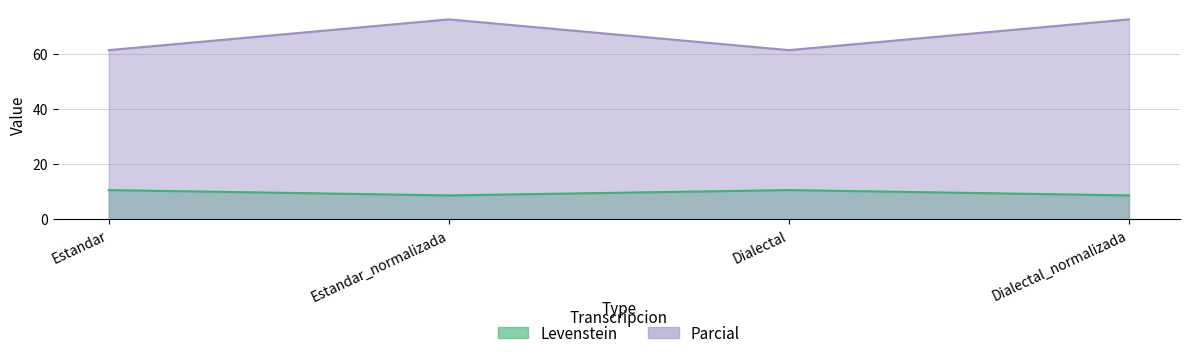

How many values in the Parcial series are below 72?

2